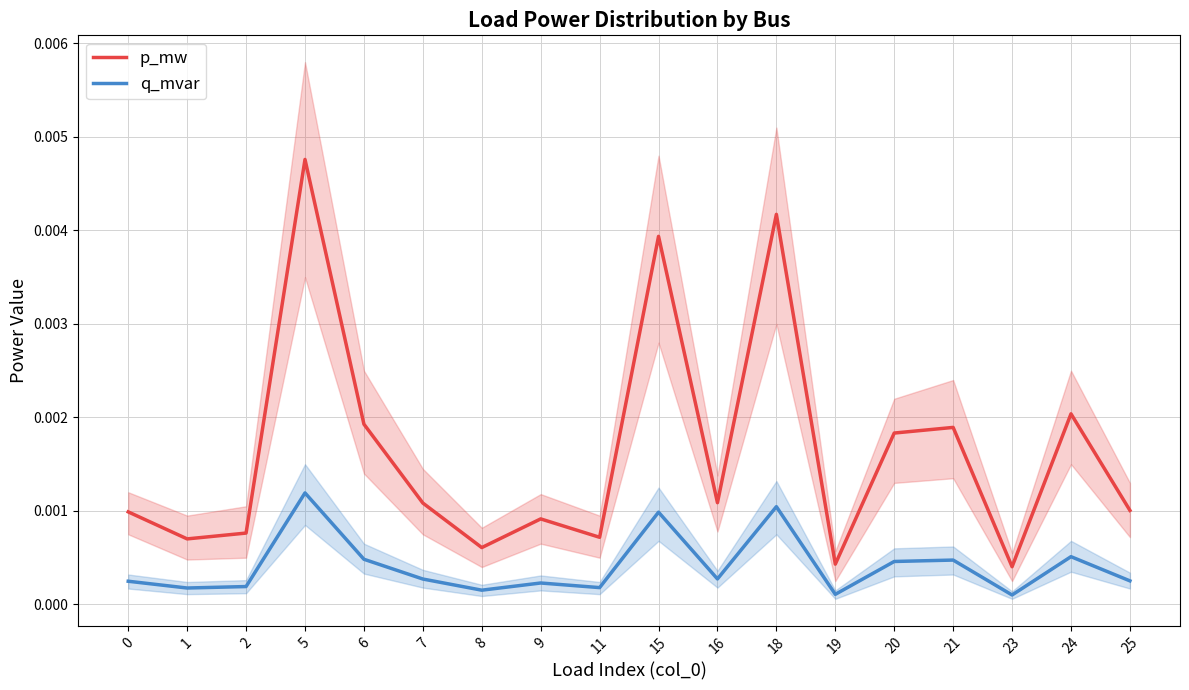

List the series in order of their peak value, lowest first.

q_mvar, p_mw